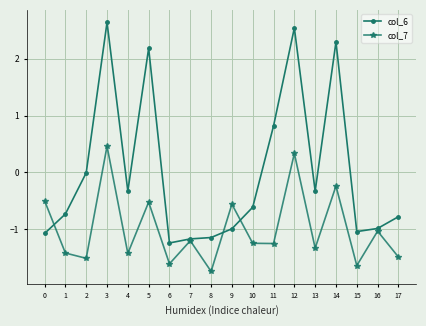

Is the value of col_7 at 12 greater than the value of col_6 at 4?

Yes